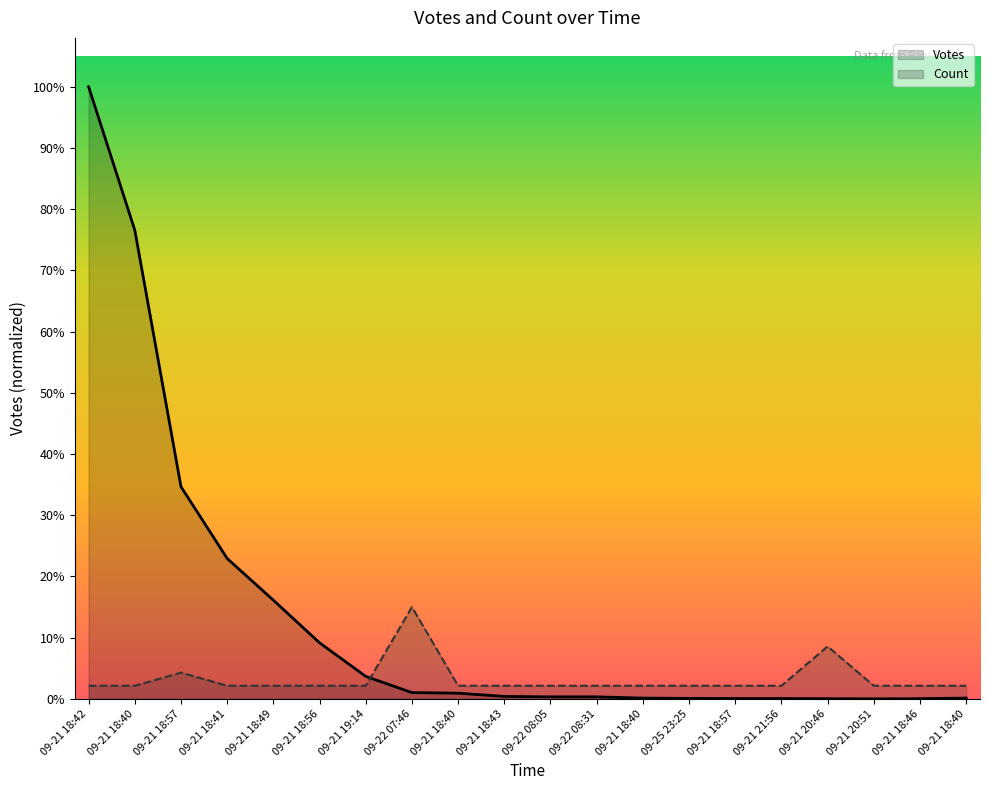

How many interior local valleys does the Votes series have?

1